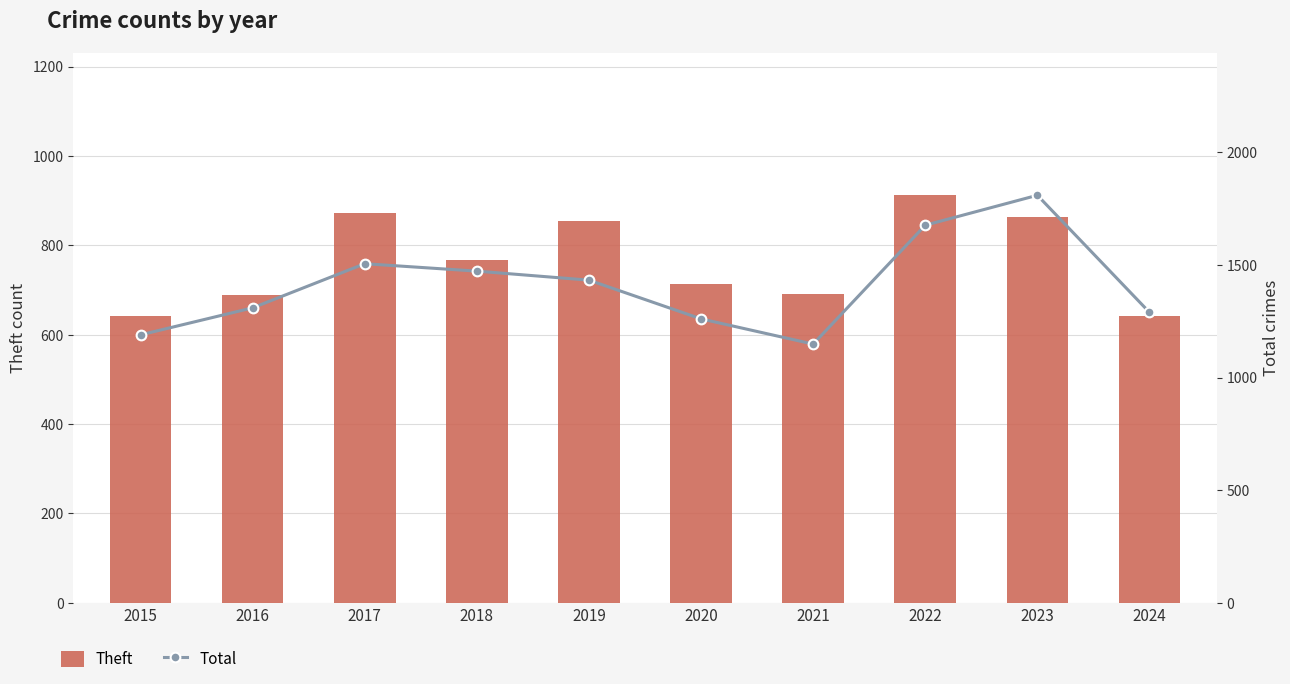

Is the value of Total at 2017 greater than the value of Theft at 2022?

Yes